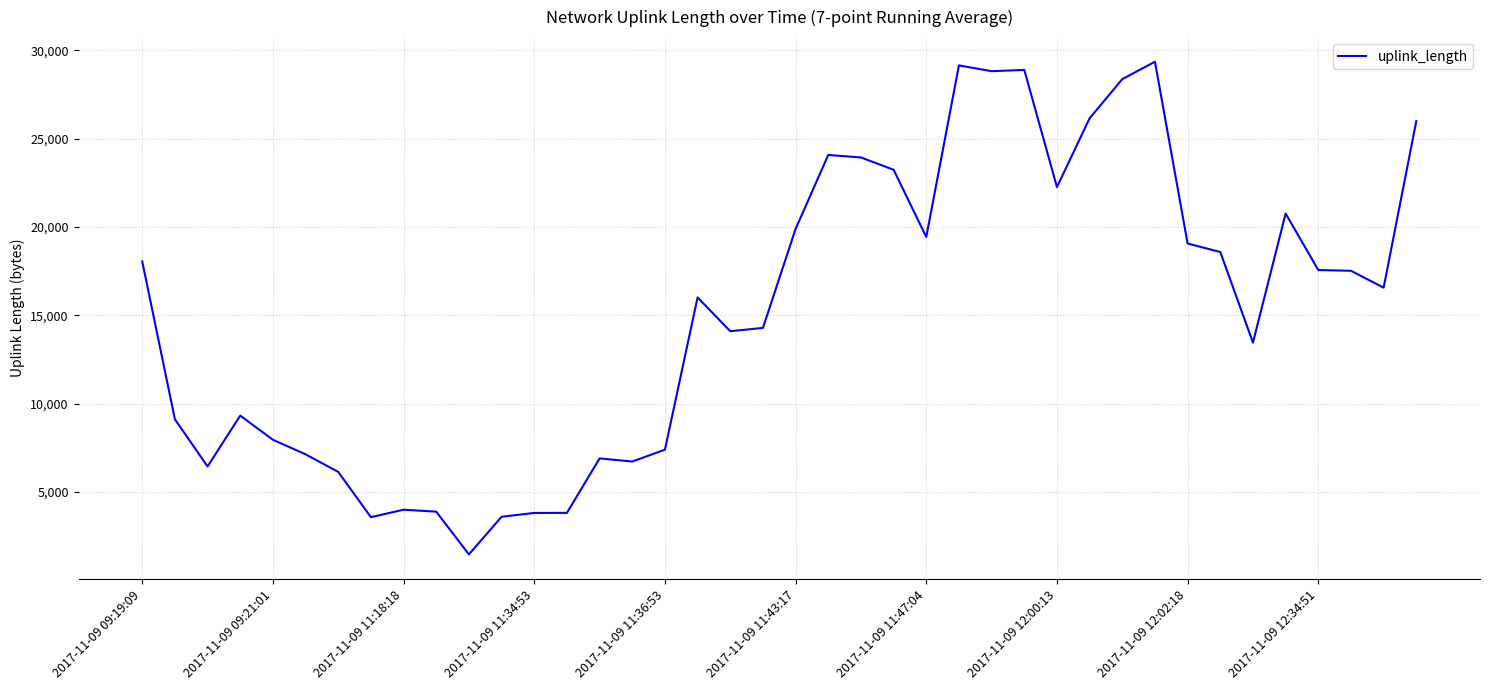

How many lines are shown in the chart?

1